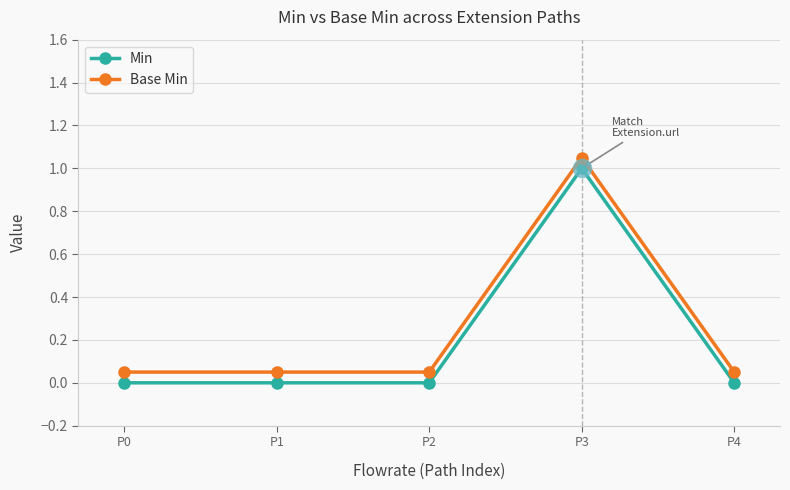

Does the chart have visible grid lines?

Yes